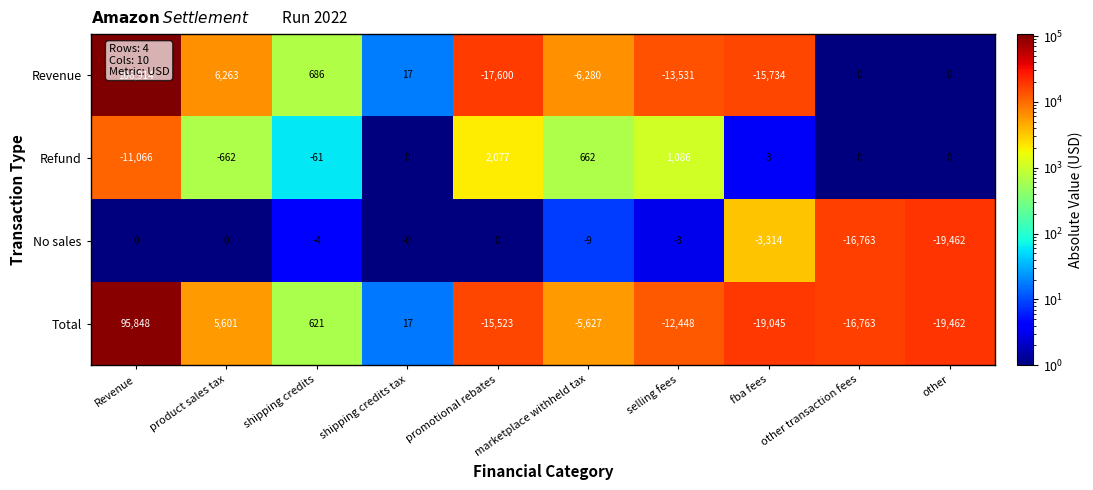

Which series has the largest total across all categories?

Revenue